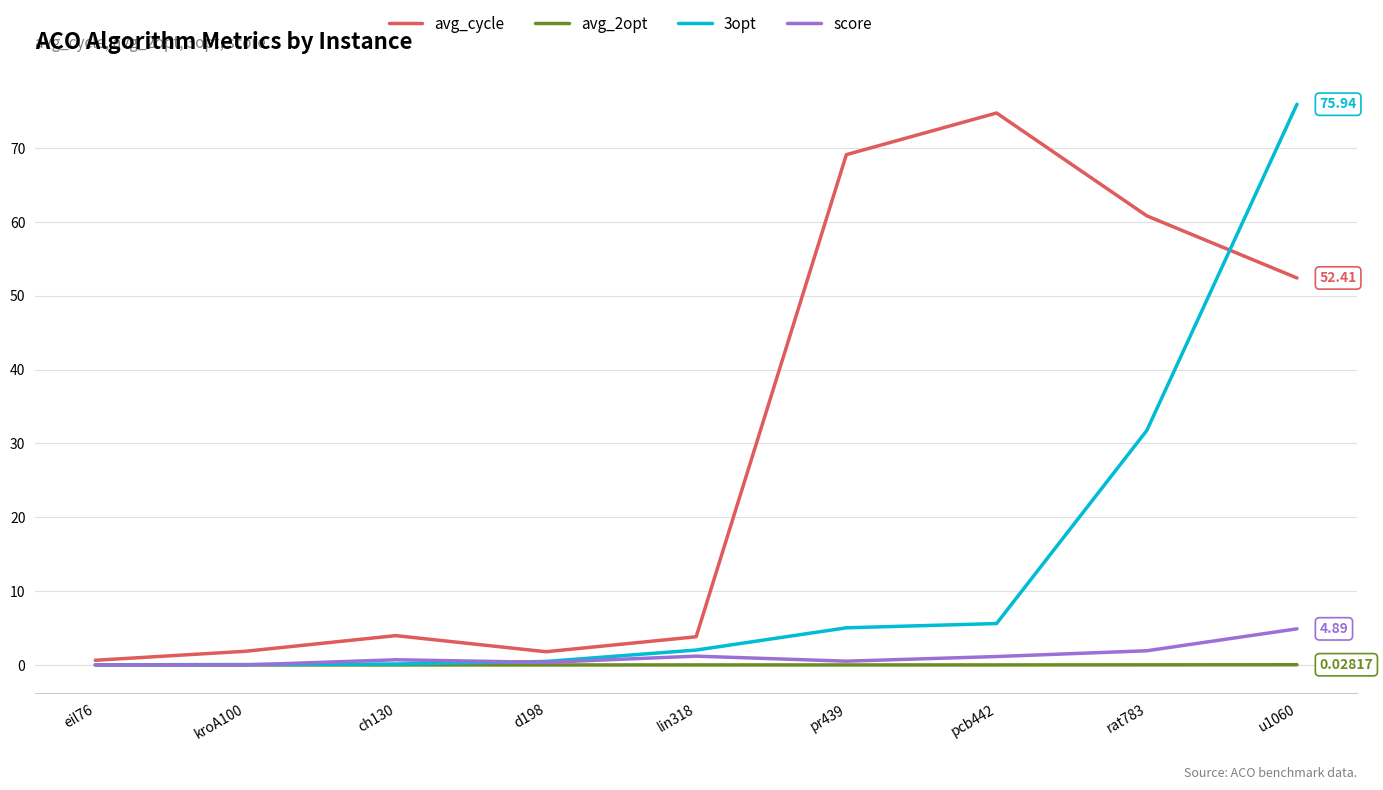

Which series has the largest total across all categories?

avg_cycle